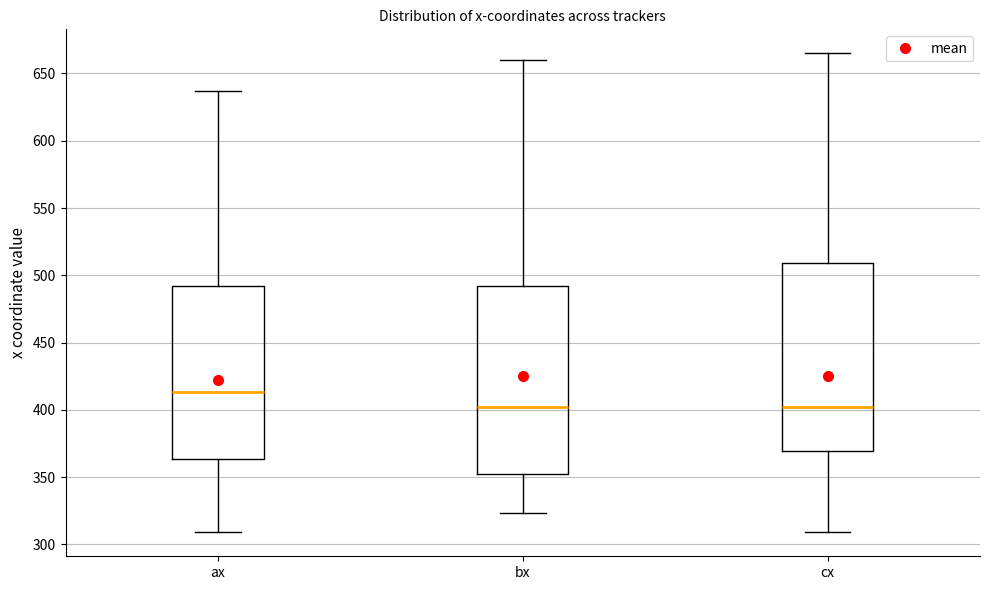

Which box's median line is the highest?

ax